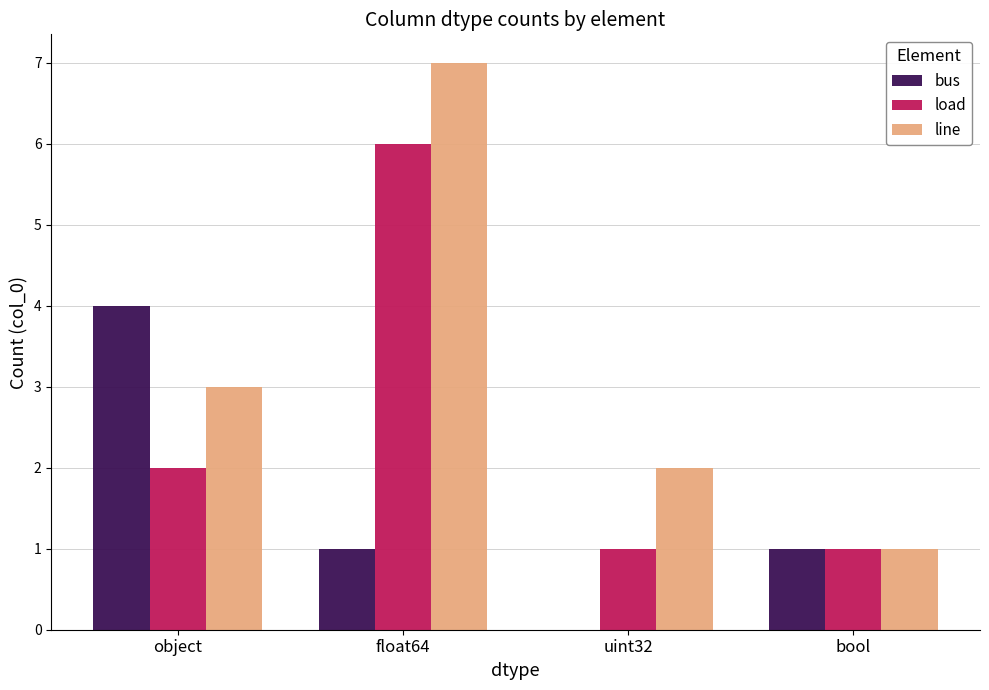

Reading left to right, transcribe all the data shown in this chart.

bus: 4	1	0	1
load: 2	6	1	1
line: 3	7	2	1